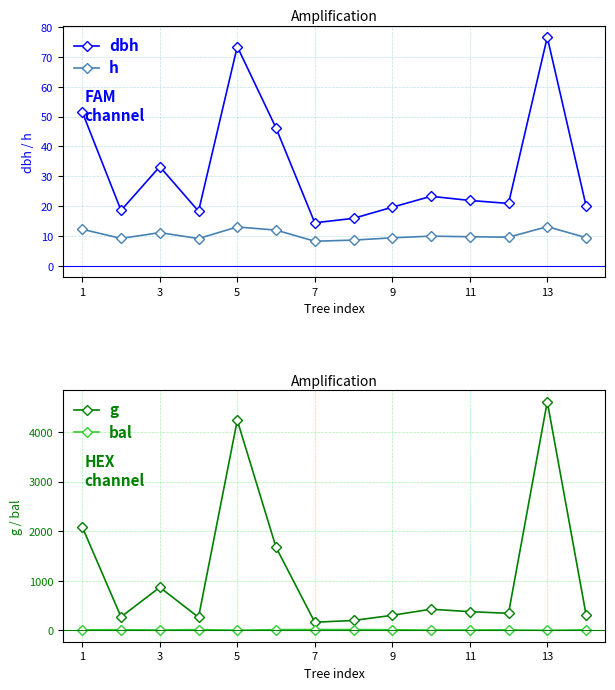

The value of h at 7 is 8.2. True or false?

True